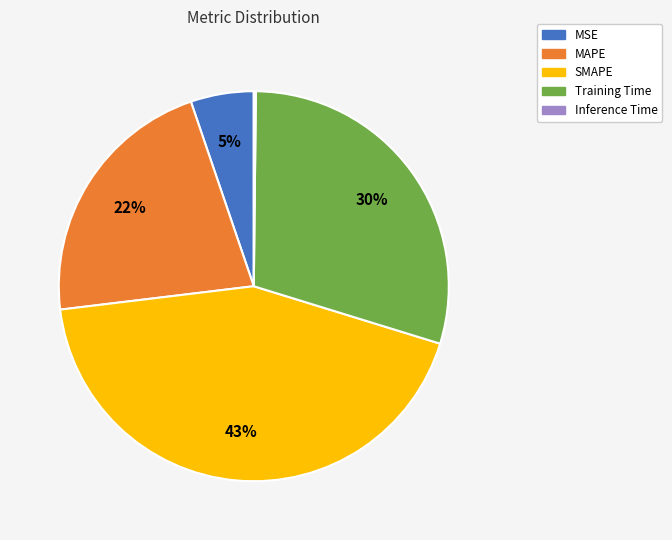

Which slice is the largest?

SMAPE